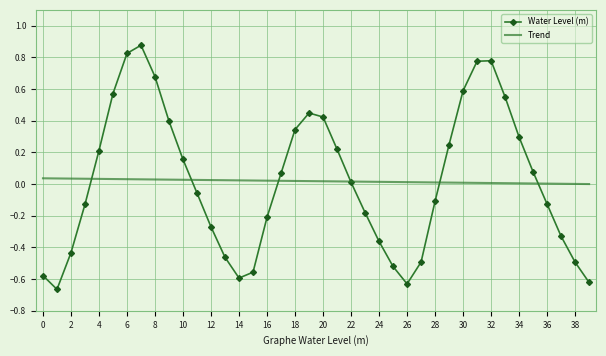

What are all the series names shown in the legend?

Water Level (m), Trend